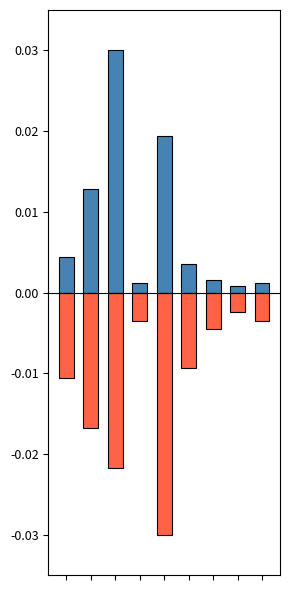

Is it true that nombre_rupture equals -0.0 at 6?

False